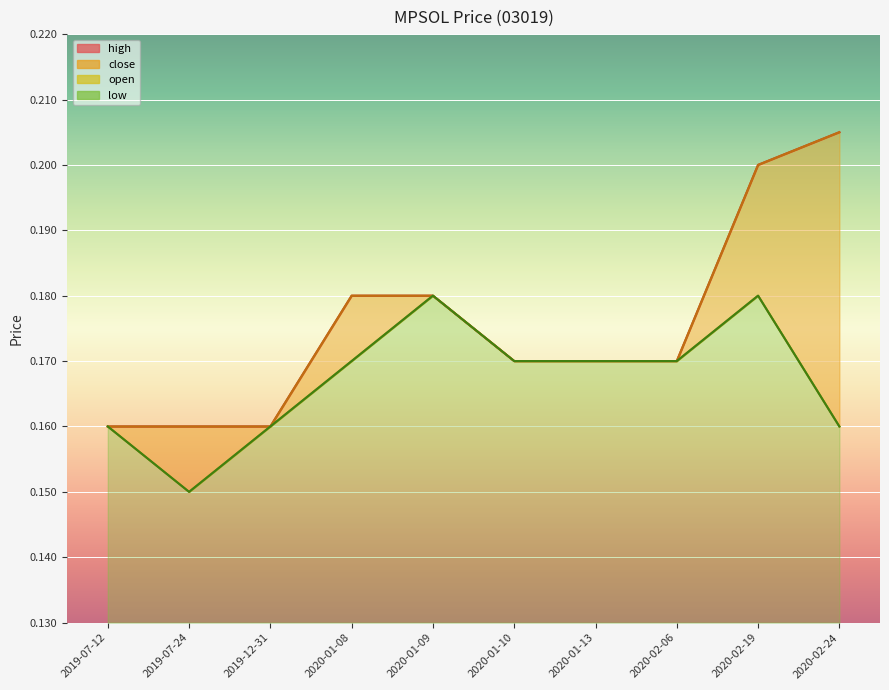

Read the high value at 2020-02-24.

0.2